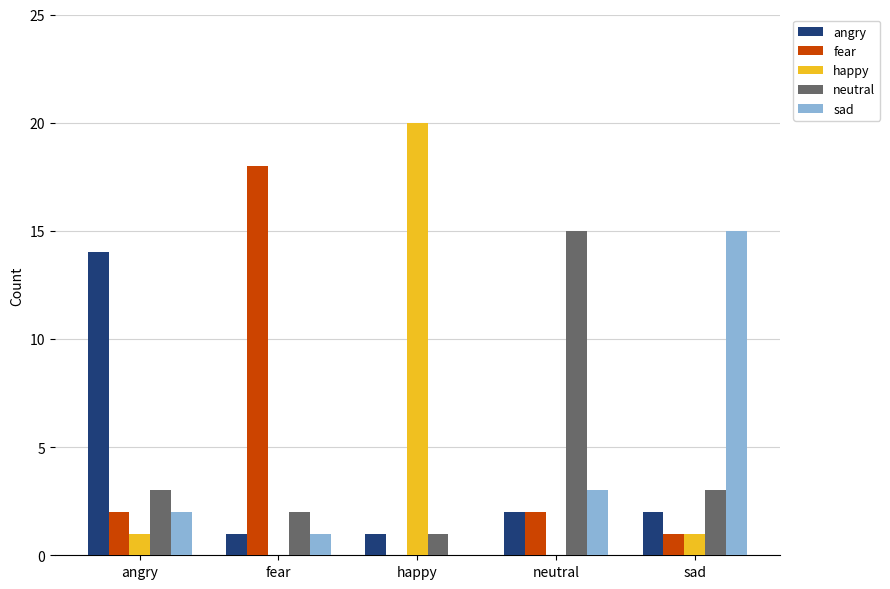

What is the sum of all sad values?

21